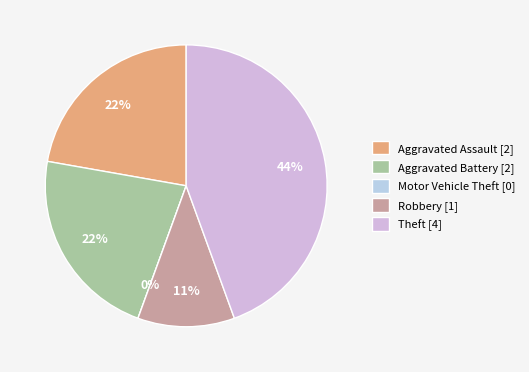

What is the change in value from Motor Vehicle Theft to Robbery?

+1